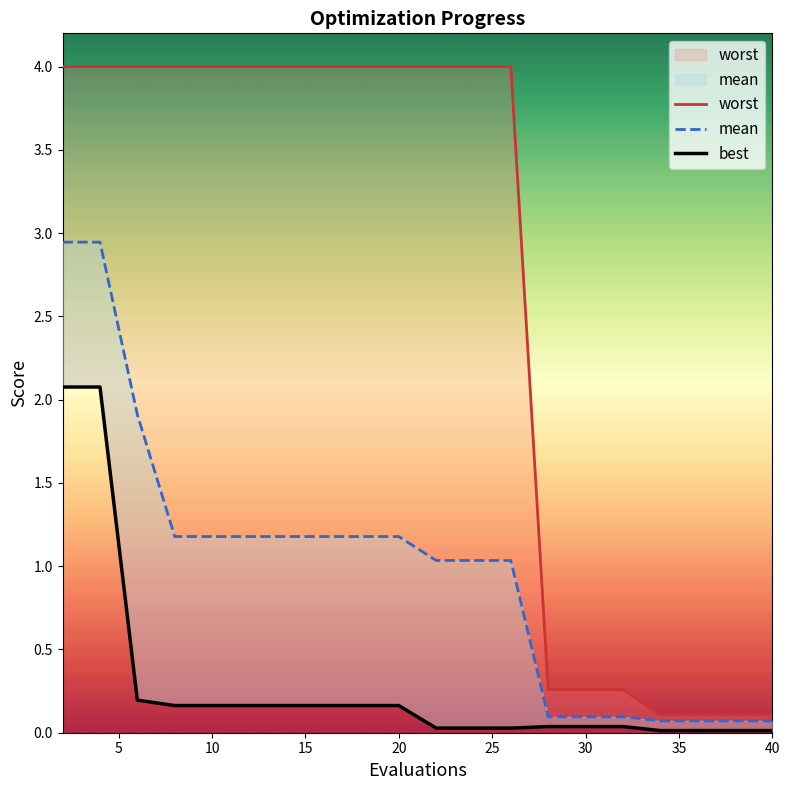

True or false: mean and best cross at least once.

False